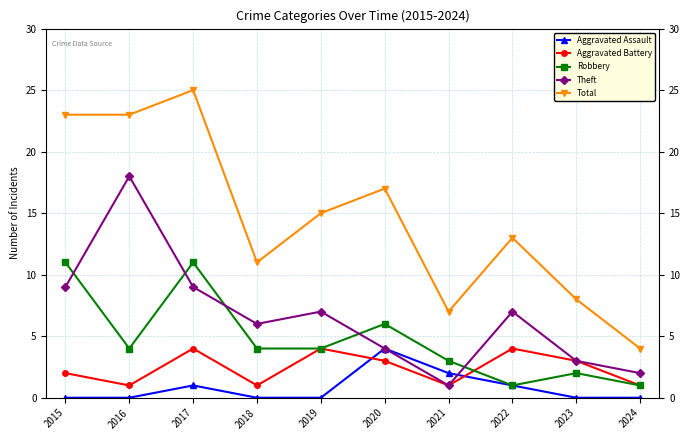

At which category does the chart reach its peak across all series?

2017